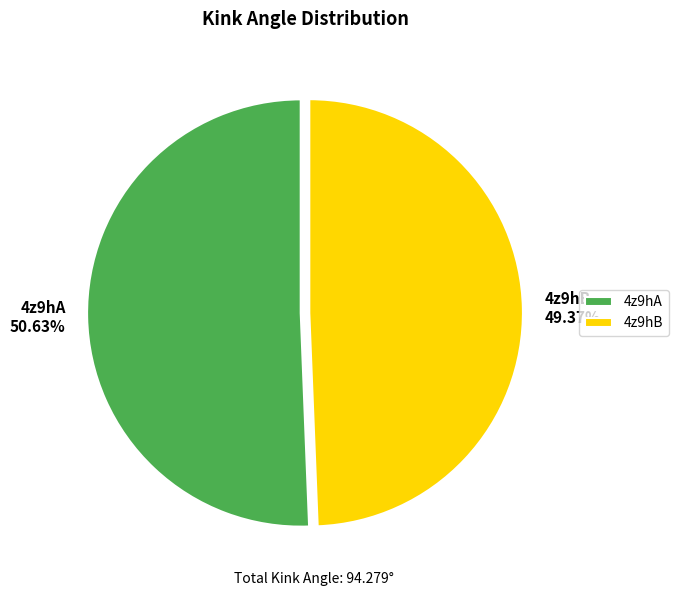

How many slices are in this pie chart?

2